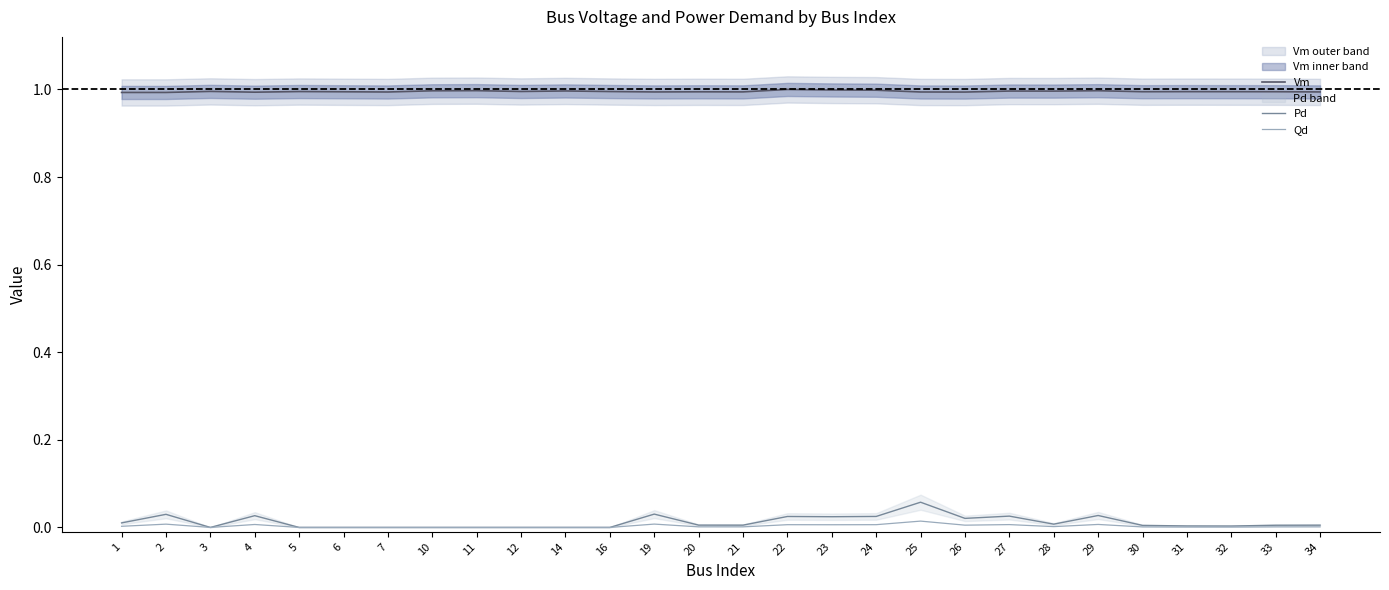

Count the number of categories in the chart.

28